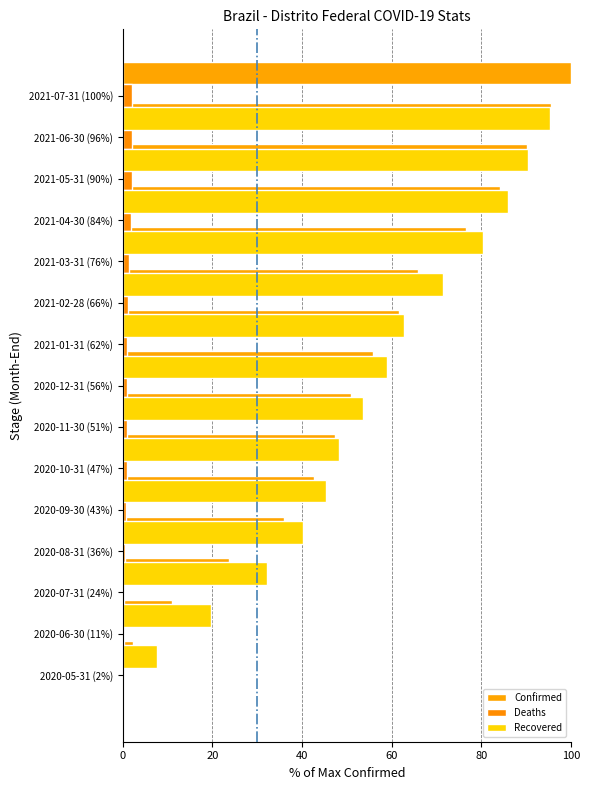

Which series has the largest range (max minus min)?

Confirmed